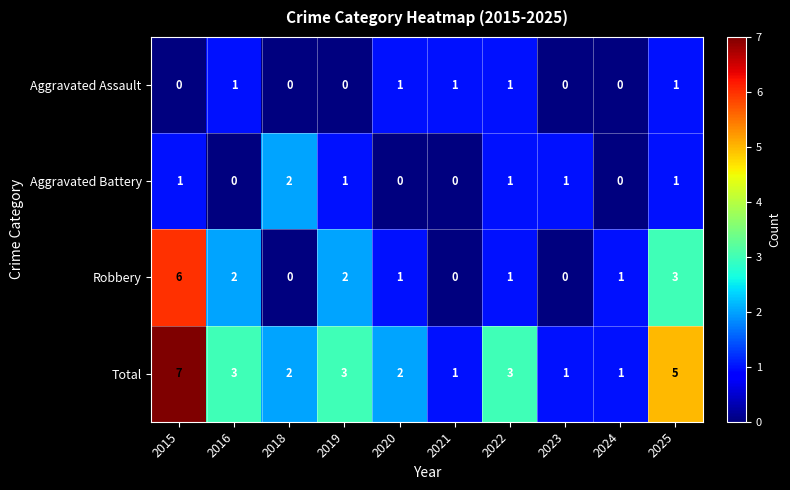

What is the approximate value of Total at 2022?

3